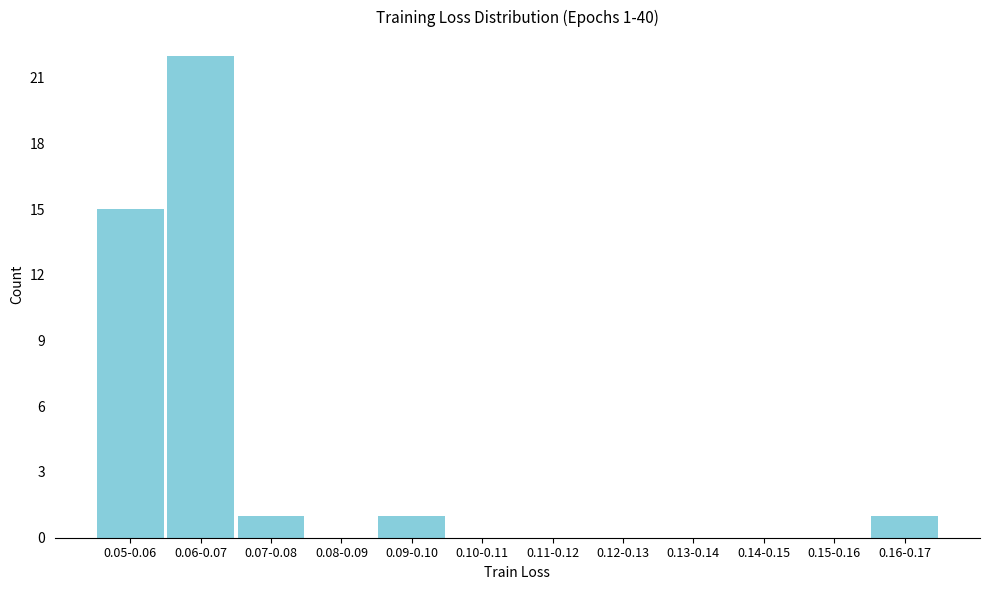

Reading left to right, what are all the values shown in this chart?

0.05-0.06=15	0.06-0.07=22	0.07-0.08=1	0.08-0.09=0	0.09-0.10=1	0.10-0.11=0	0.11-0.12=0	0.12-0.13=0	0.13-0.14=0	0.14-0.15=0	0.15-0.16=0	0.16-0.17=1